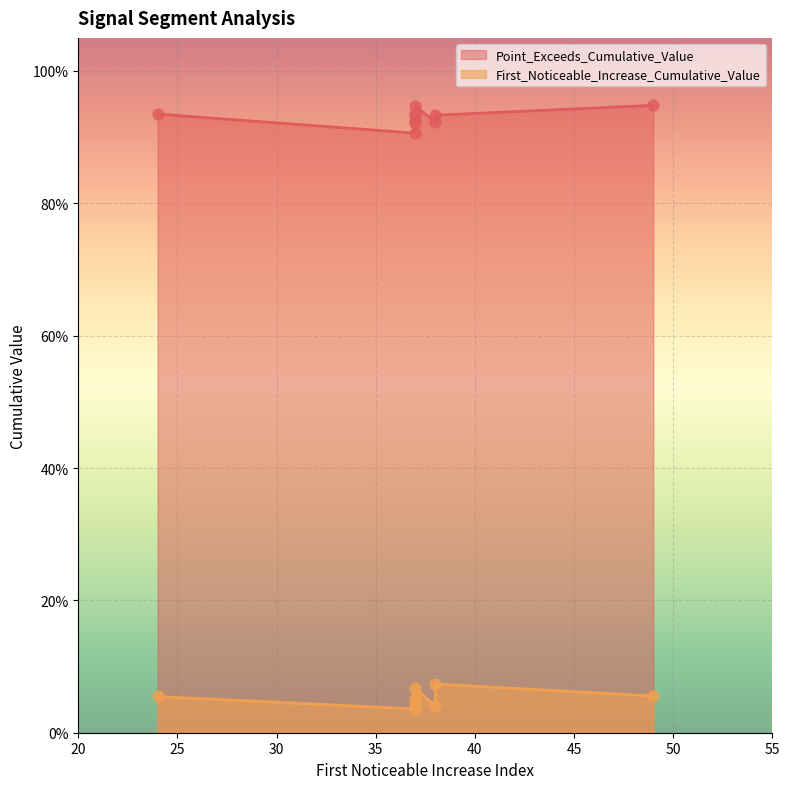

At which category is the sum across all series the highest?

49